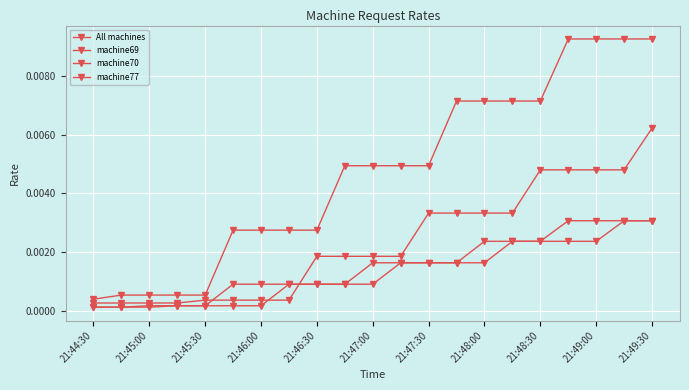

How many lines are shown in the chart?

4